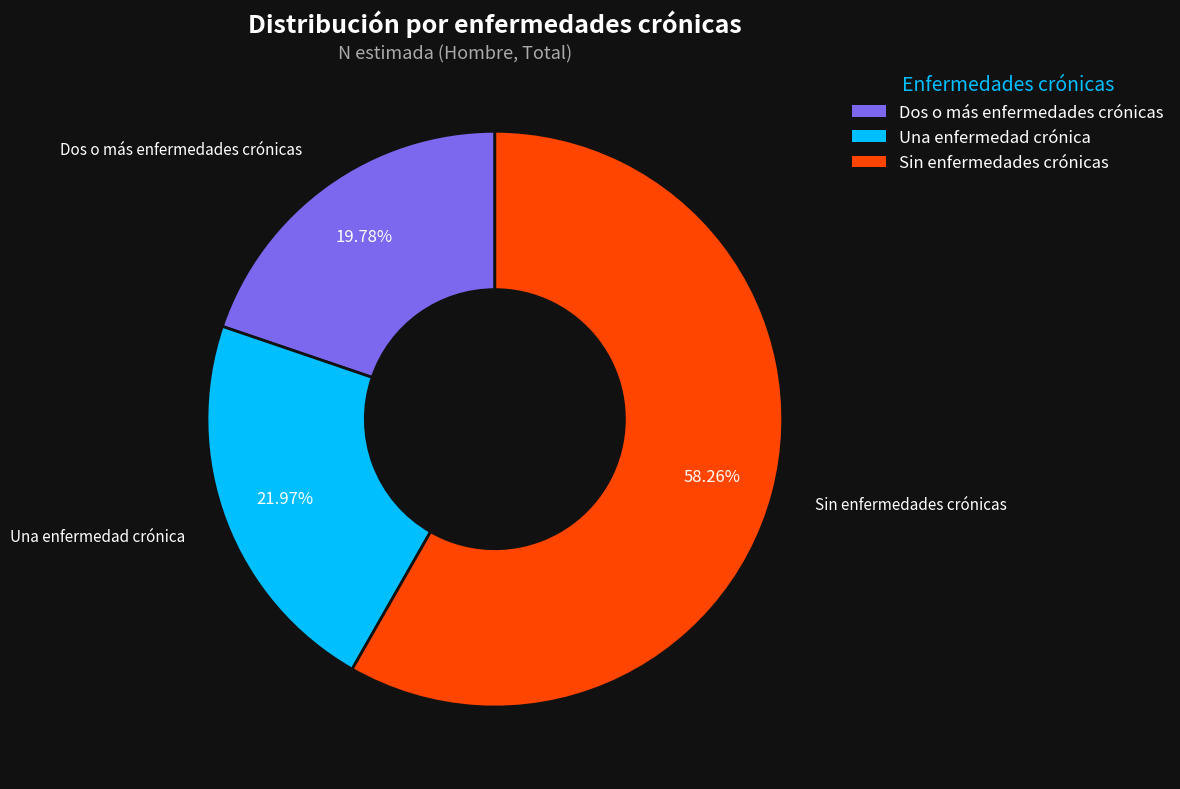

What percentage do Una enfermedad crónica and Dos o más enfermedades crónicas together represent?

41.7%